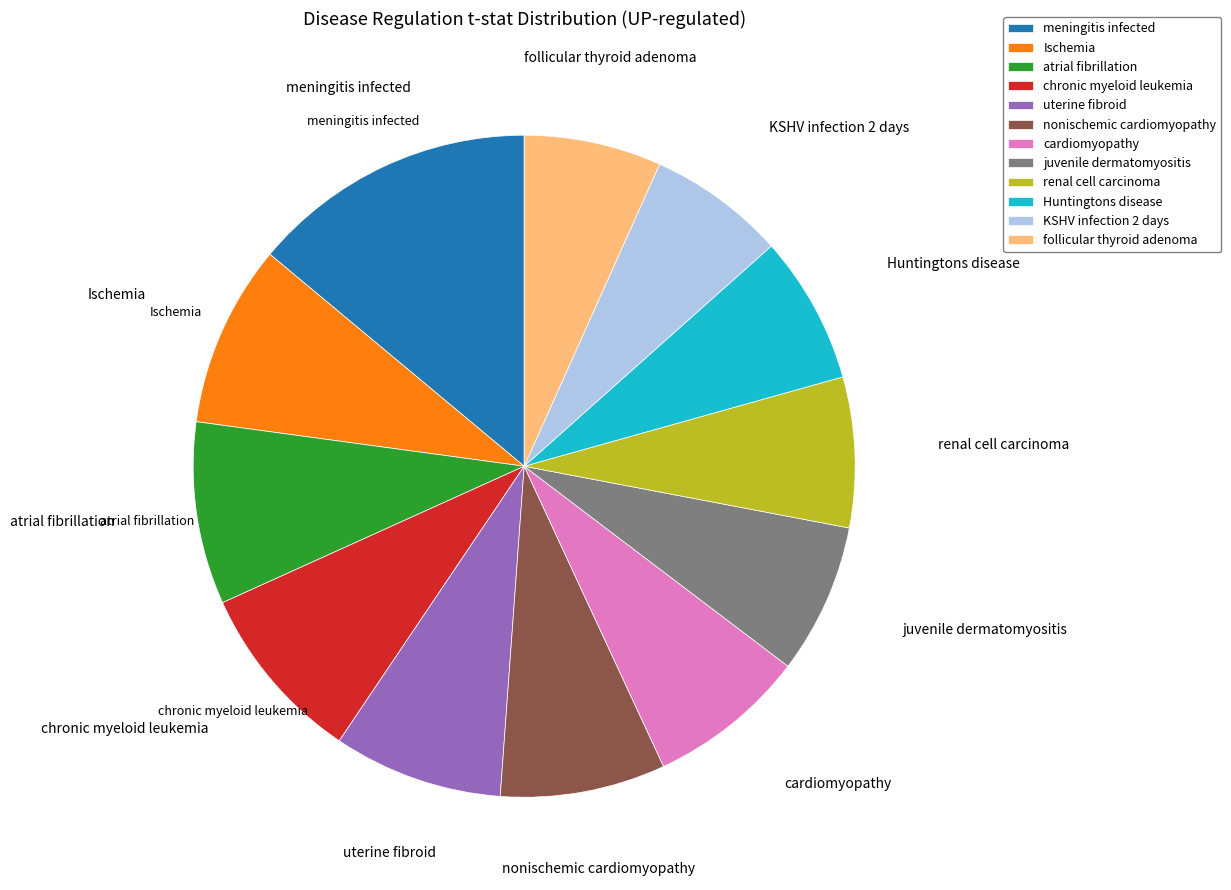

The cardiomyopathy slice represents 1% of the pie. True or false?

False